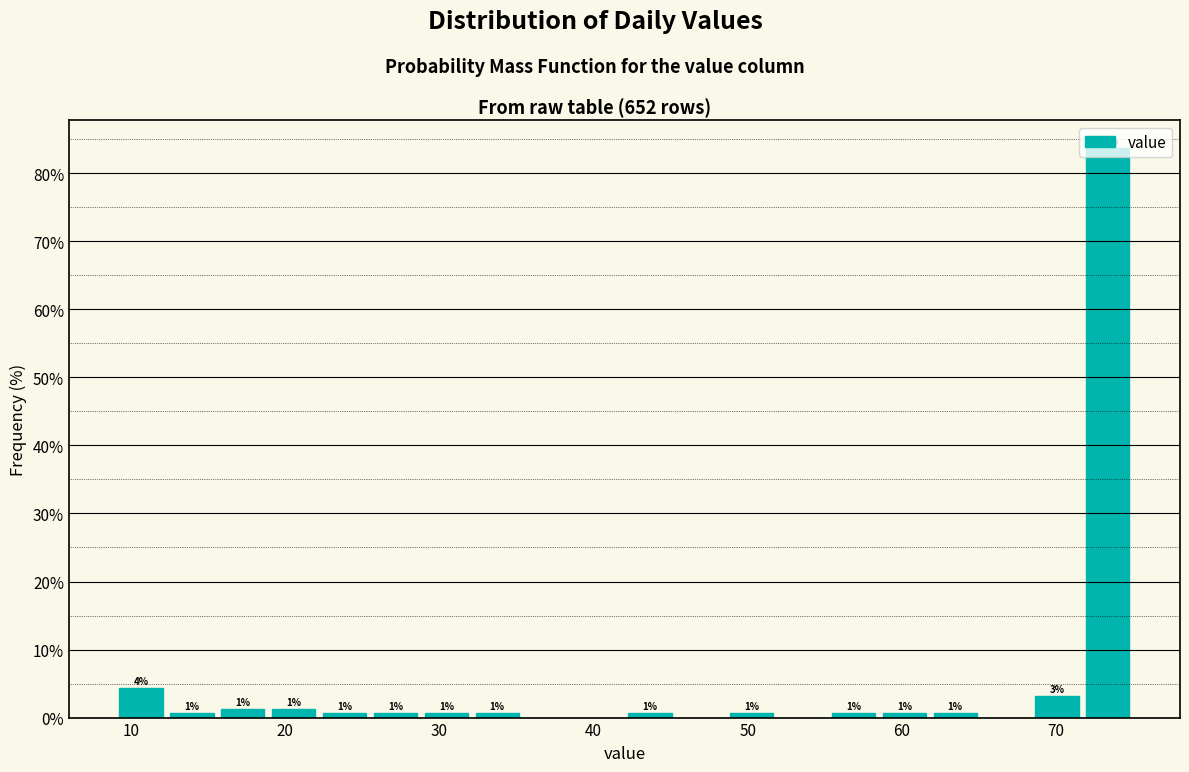

Read against the x-axis, roughly where is the centre of the tallest bar?

73